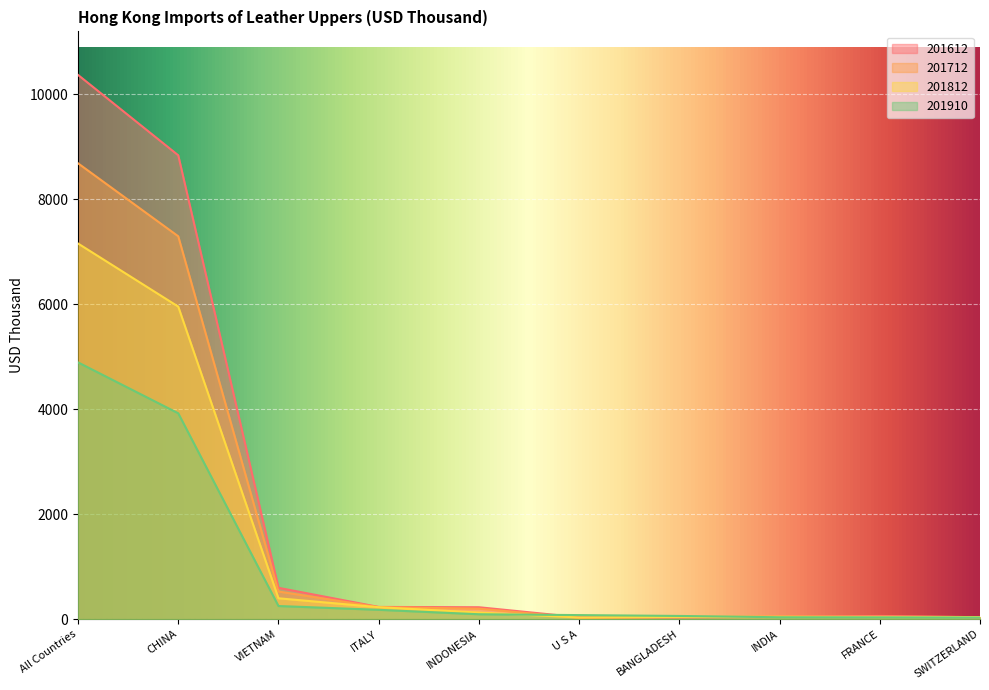

The value of 201812 at CHINA is 5955.5. True or false?

True